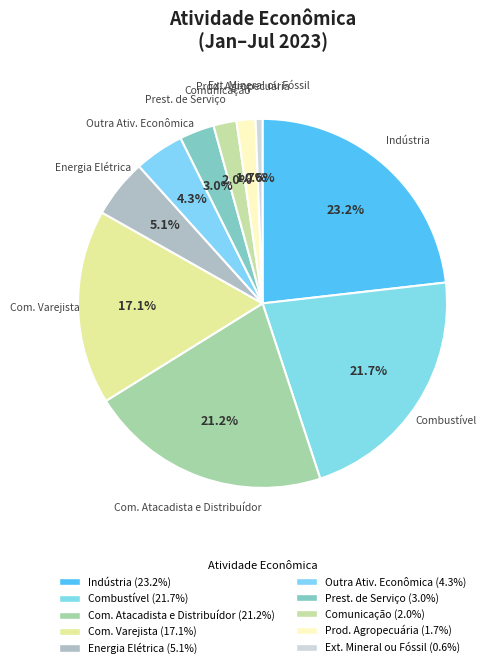

Count the number of slices in the pie.

10